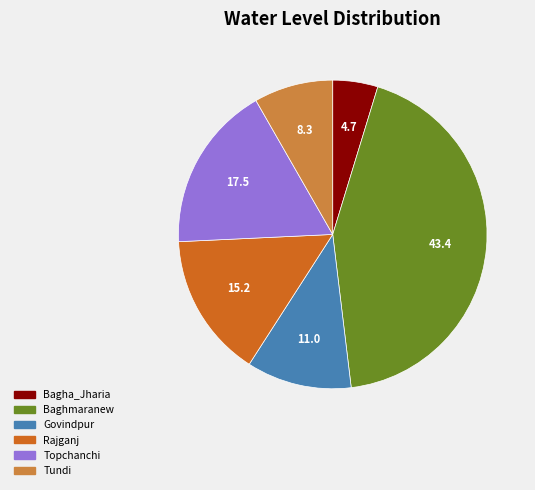

True or false: Baghmaranew accounts for 34% of the total.

False